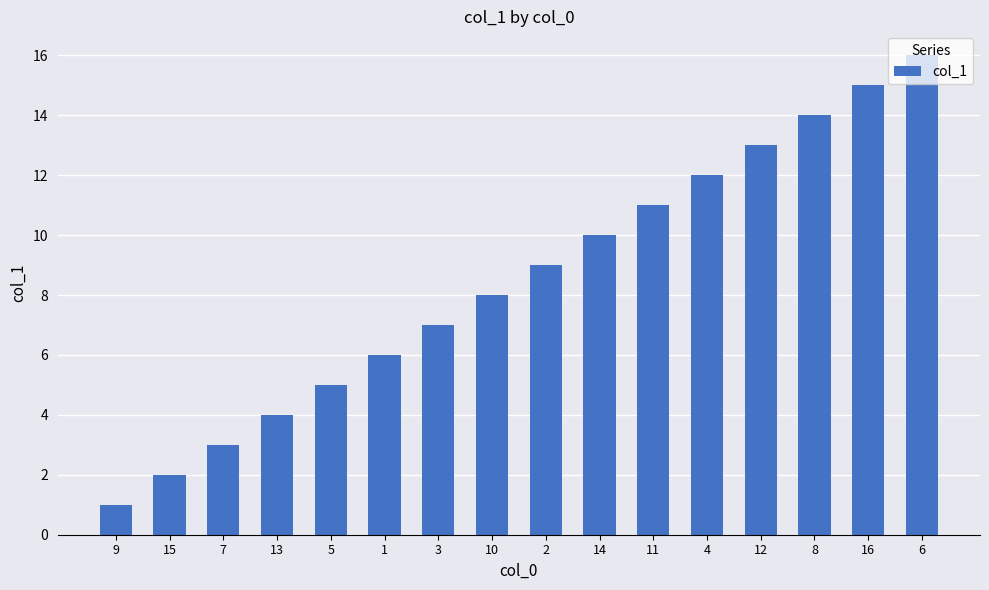

Which category has the highest value across all series?

6